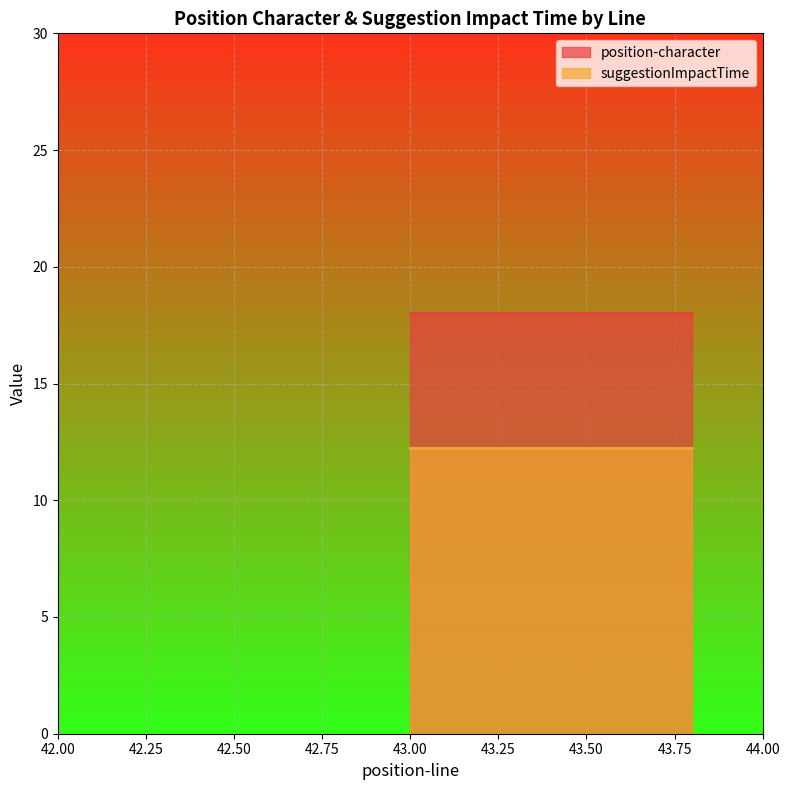

Is it true that position-character equals 31.1 at 43?

False